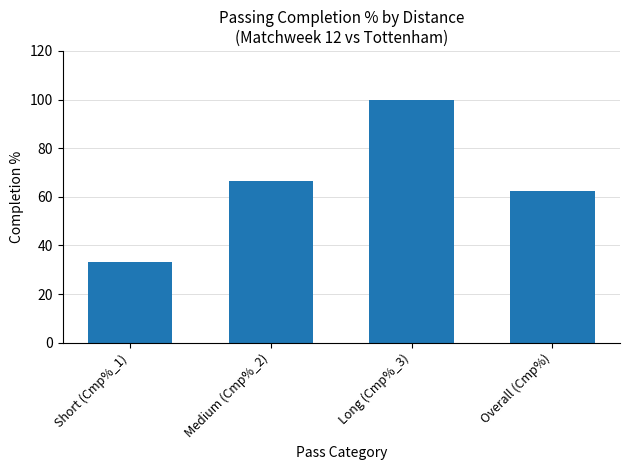

What is the label of the 4th bar from the right?

Short (Cmp%_1)